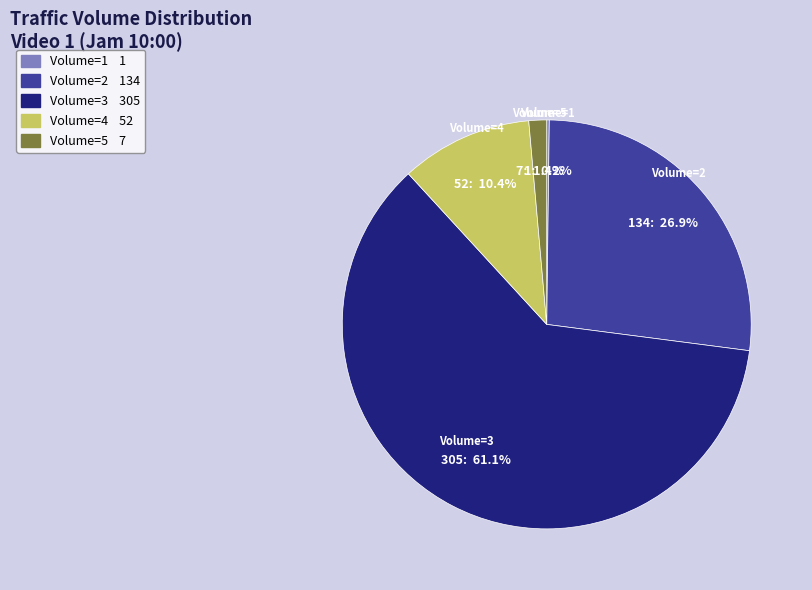

Which category has the biggest portion of the pie?

Volume=3